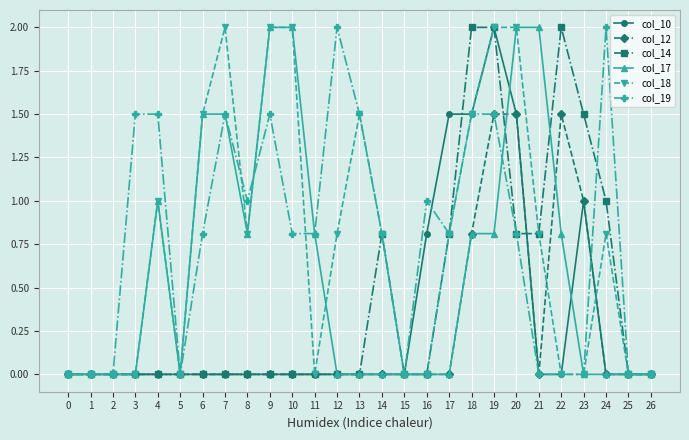

What is the difference between the highest and lowest values at 24?

2.0